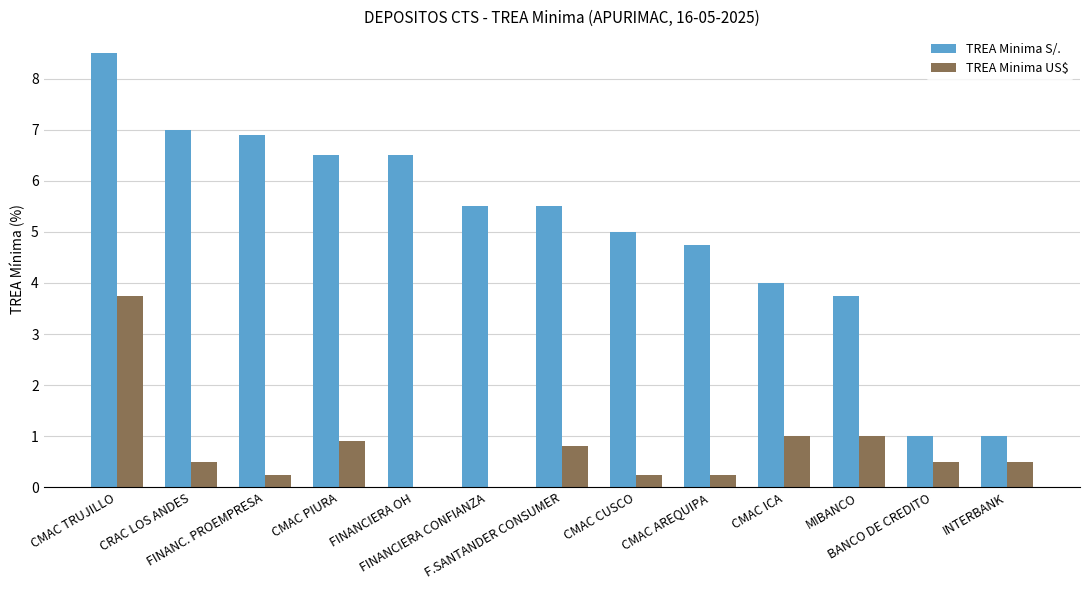

What is the maximum value shown in the chart?

8.5